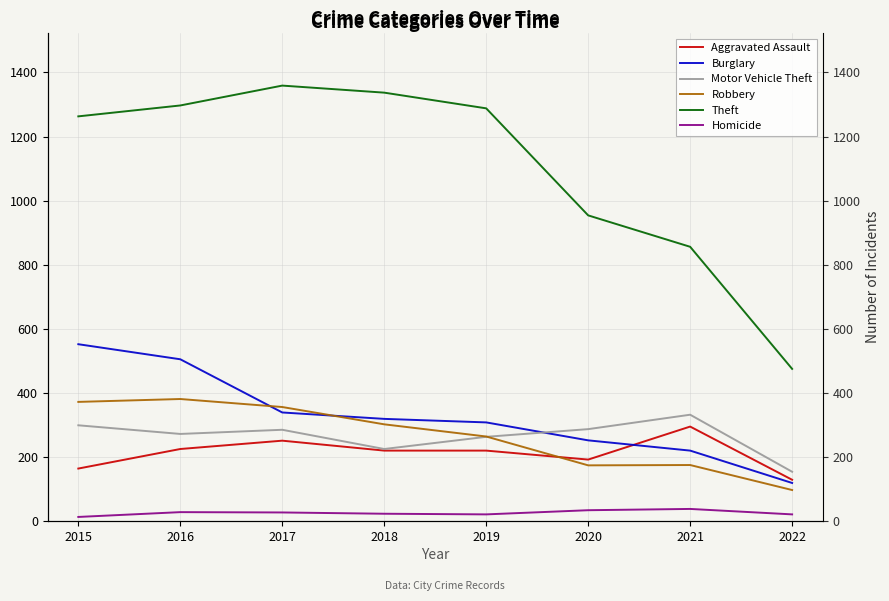

At how many categories does at least one series exceed 1117?

5